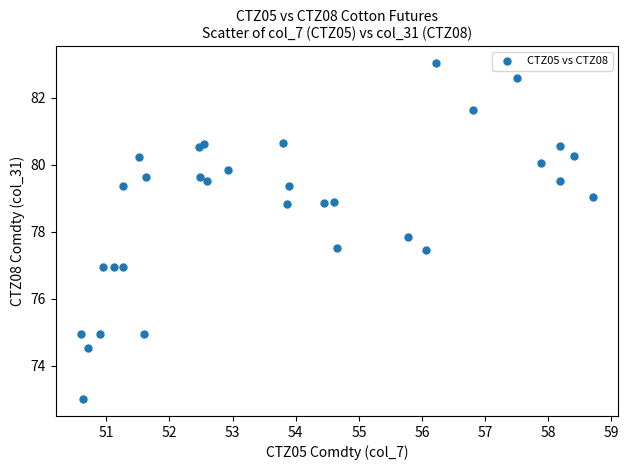

What Y value in the scatter plot is closest to 78?

77.8